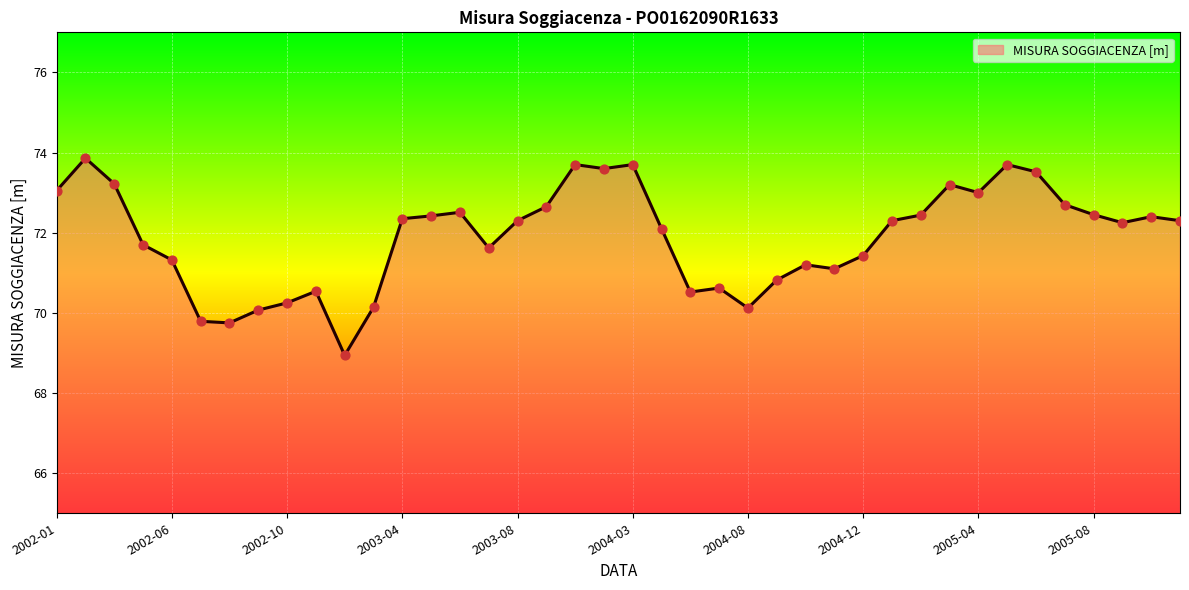

What is the smallest value displayed?

68.9